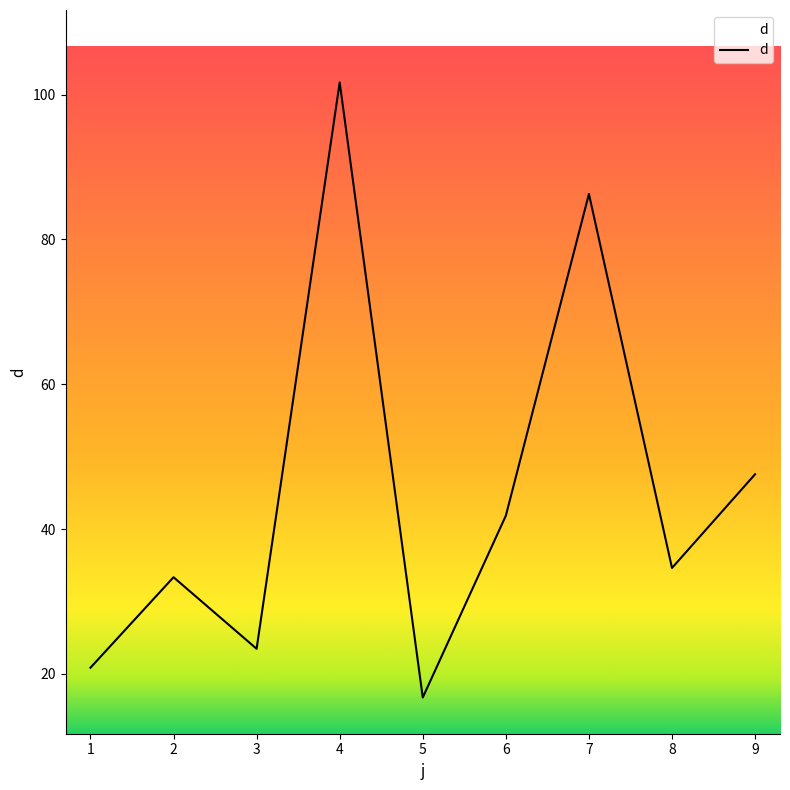

What is the change in value from 4 to 5?

-84.9